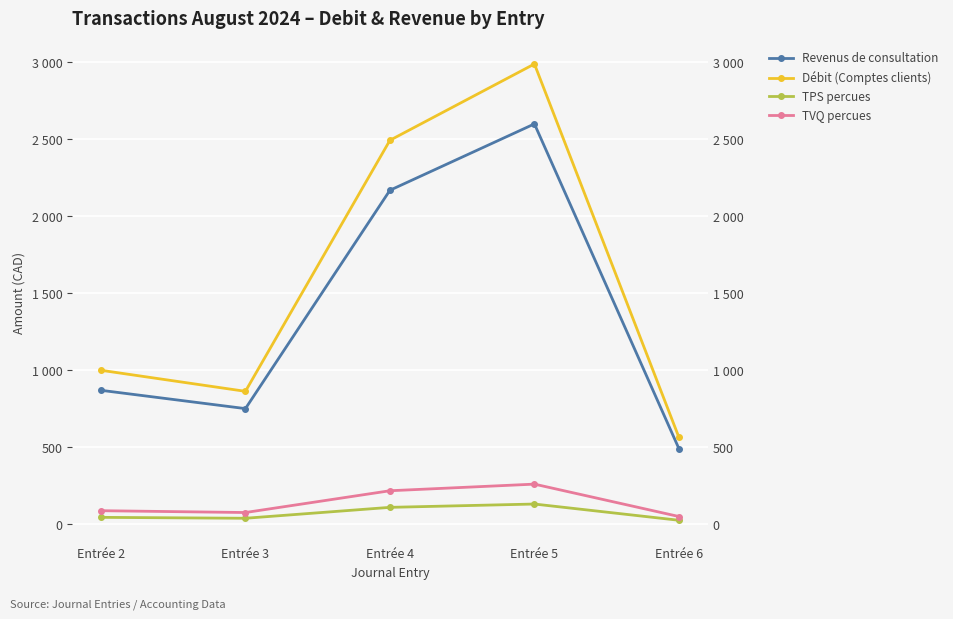

What is the value of the Débit (Comptes clients) point at the 2nd from the left?

862.3